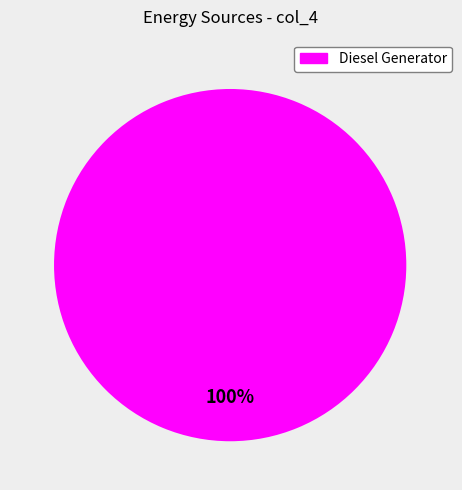

How many segments does this pie chart have?

1